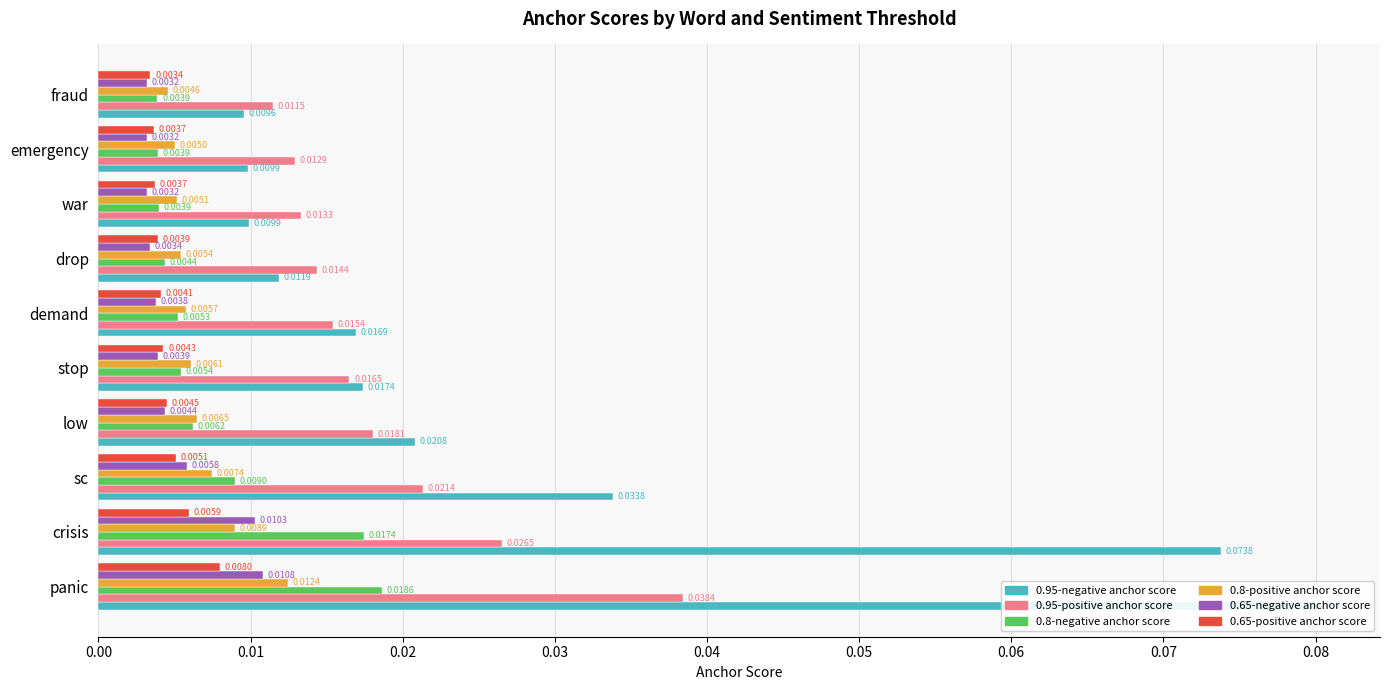

Is the value of 0.65-positive anchor score at fraud greater than the value of 0.8-negative anchor score at low?

No